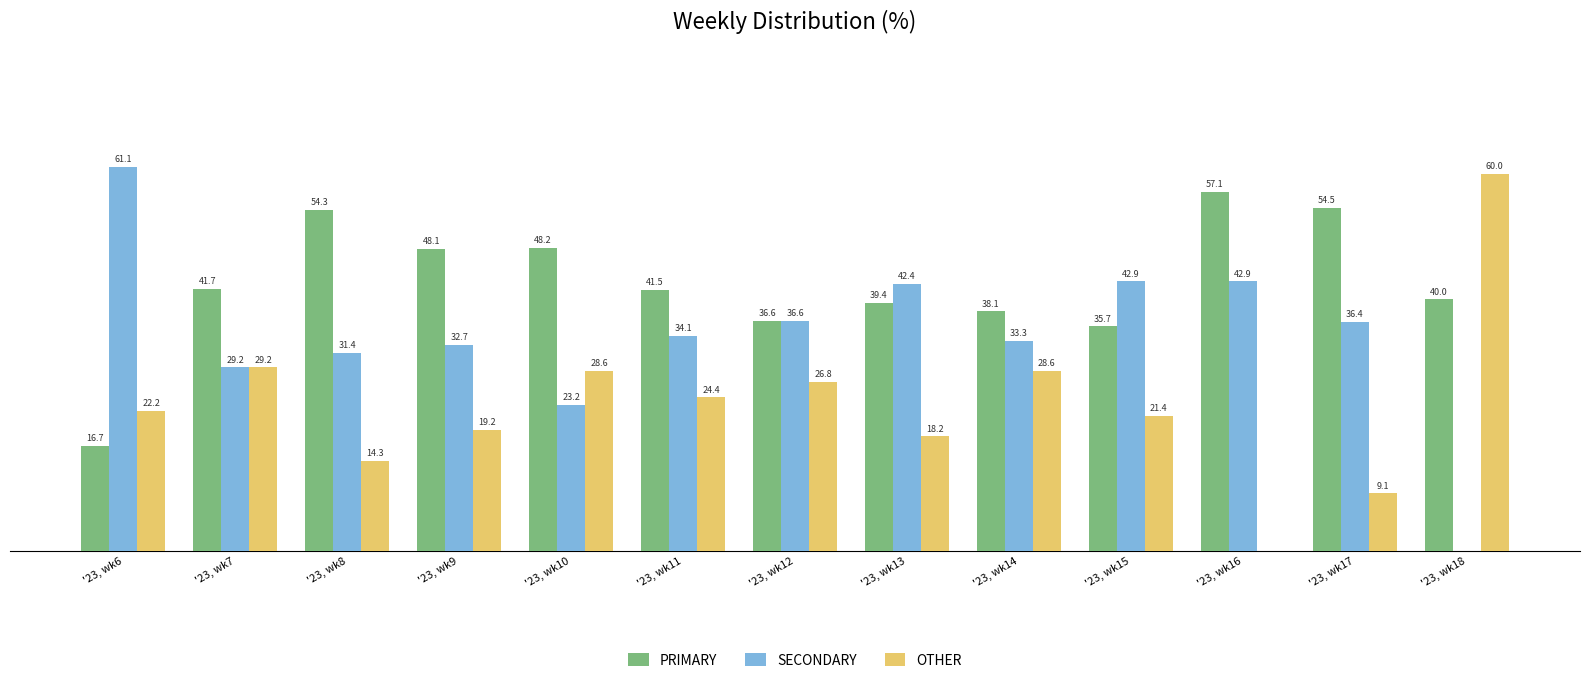

Which category has the highest value across all series?

'23, wk6